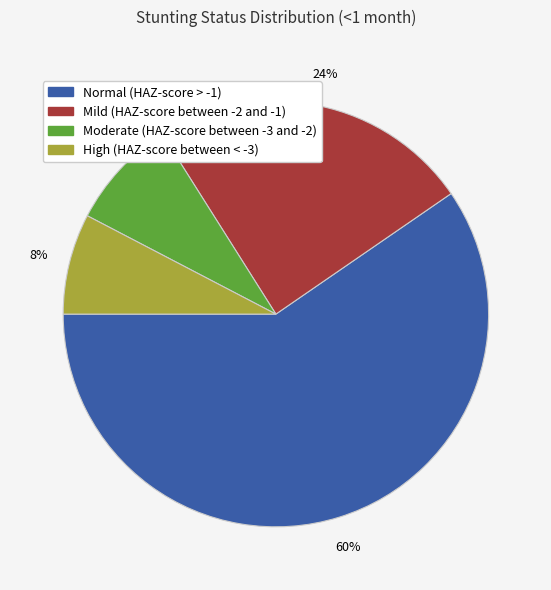

What is the largest slice in the pie chart?

Normal (HAZ-score > -1)